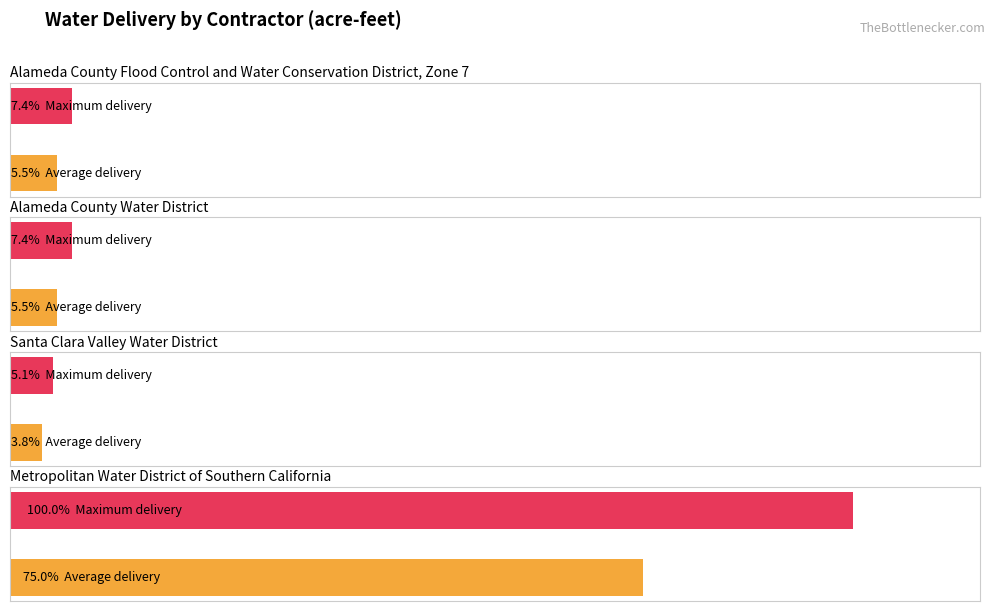

True or false: Alameda County Water District has a value of 4429.8 at 1922.

False